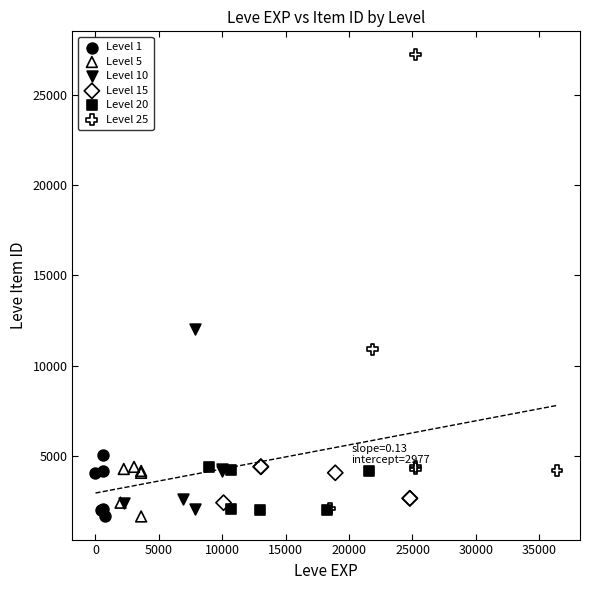

Which series has the largest Y range (max minus min)?

Level 25